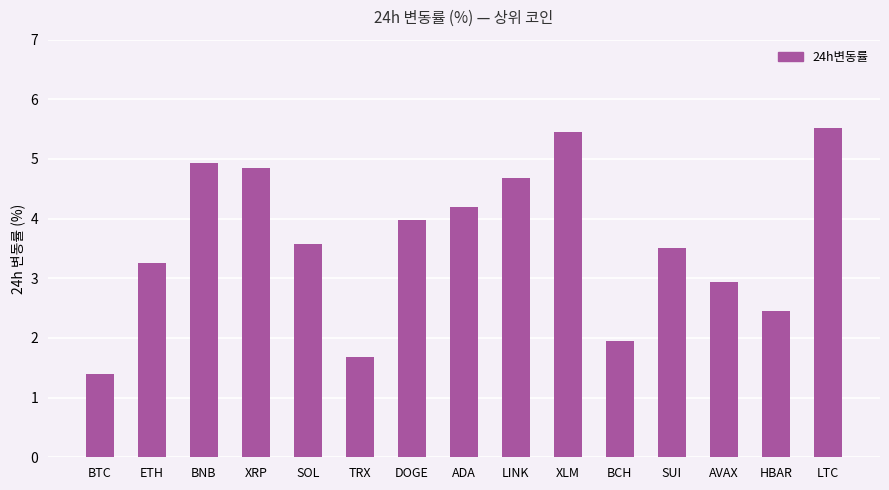

What position from the right is HBAR?

2